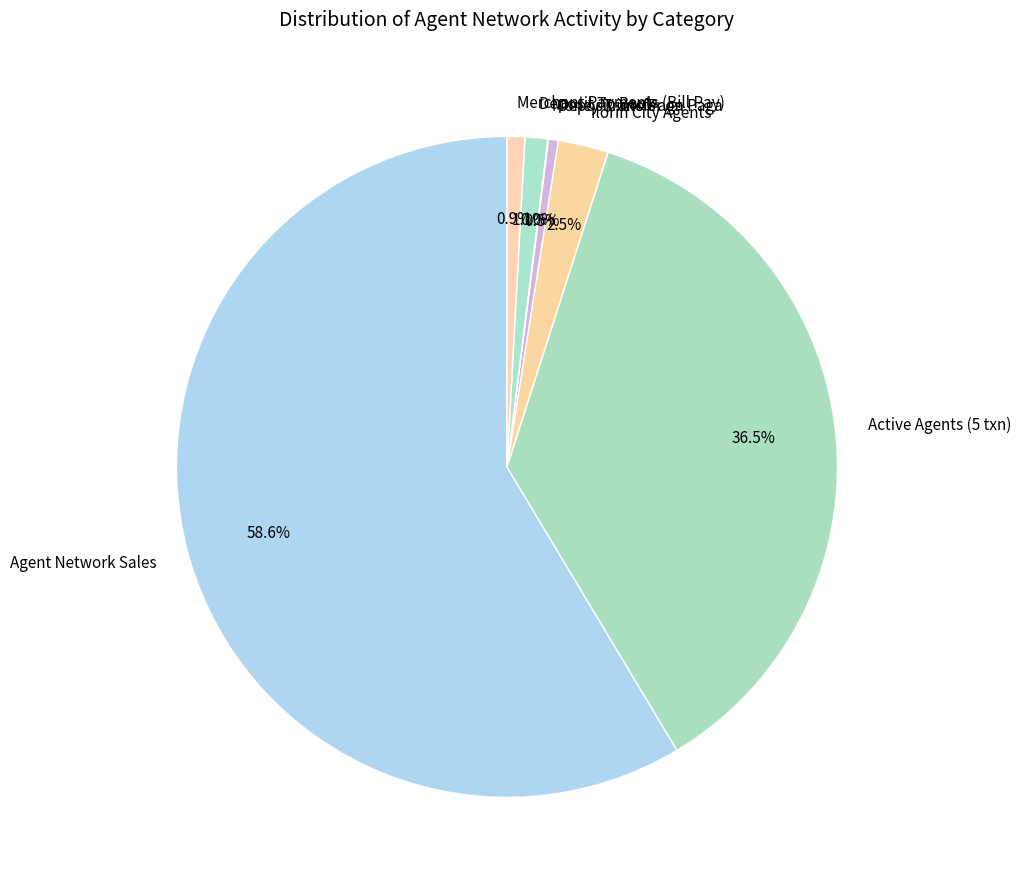

Is there any slice that represents more than half of the pie?

Yes